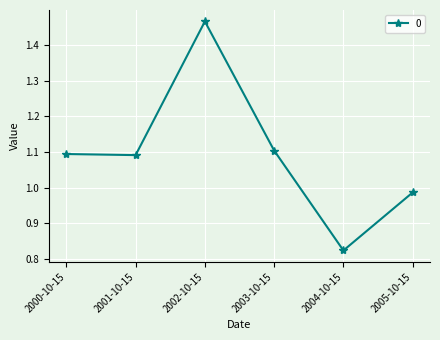

What is the difference between the maximum and second lowest values?

0.5